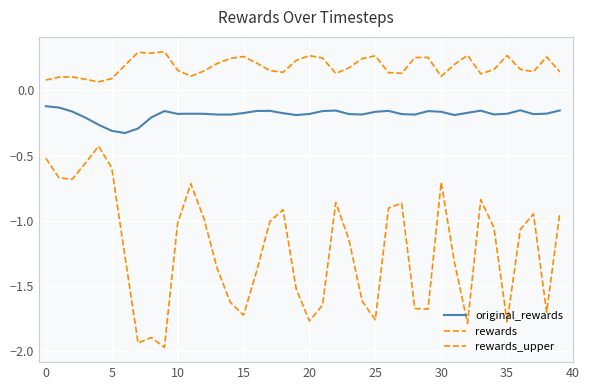

Does the chart have visible grid lines?

Yes